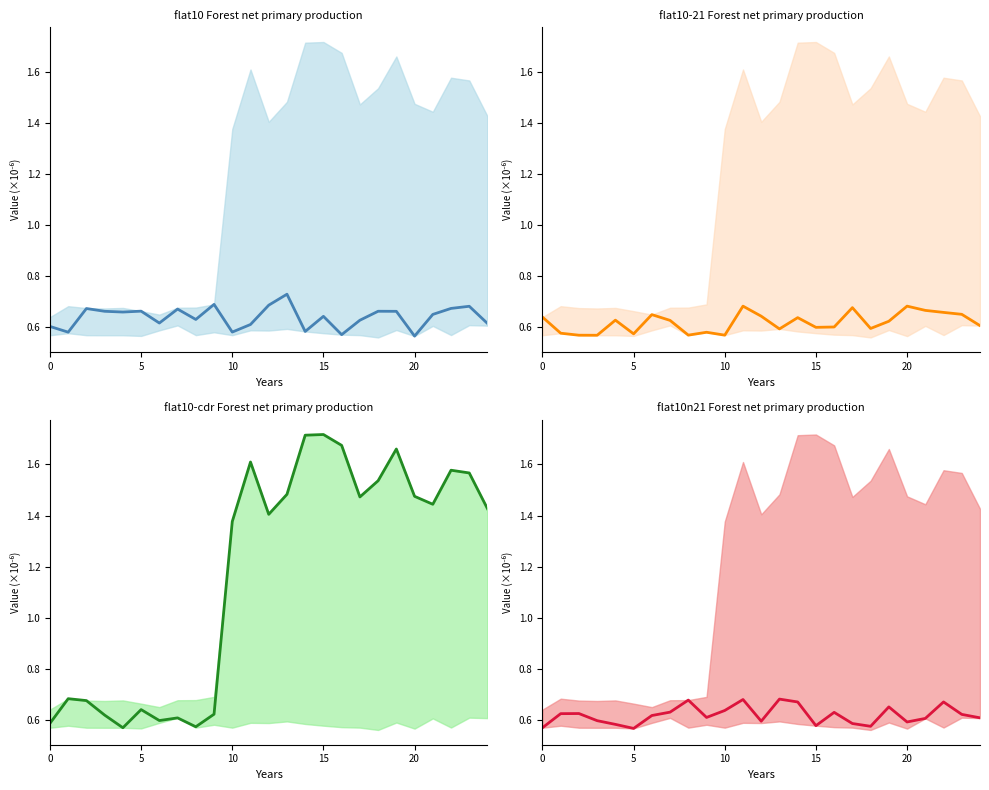

What is the difference between the highest and lowest values at 22?

0.9